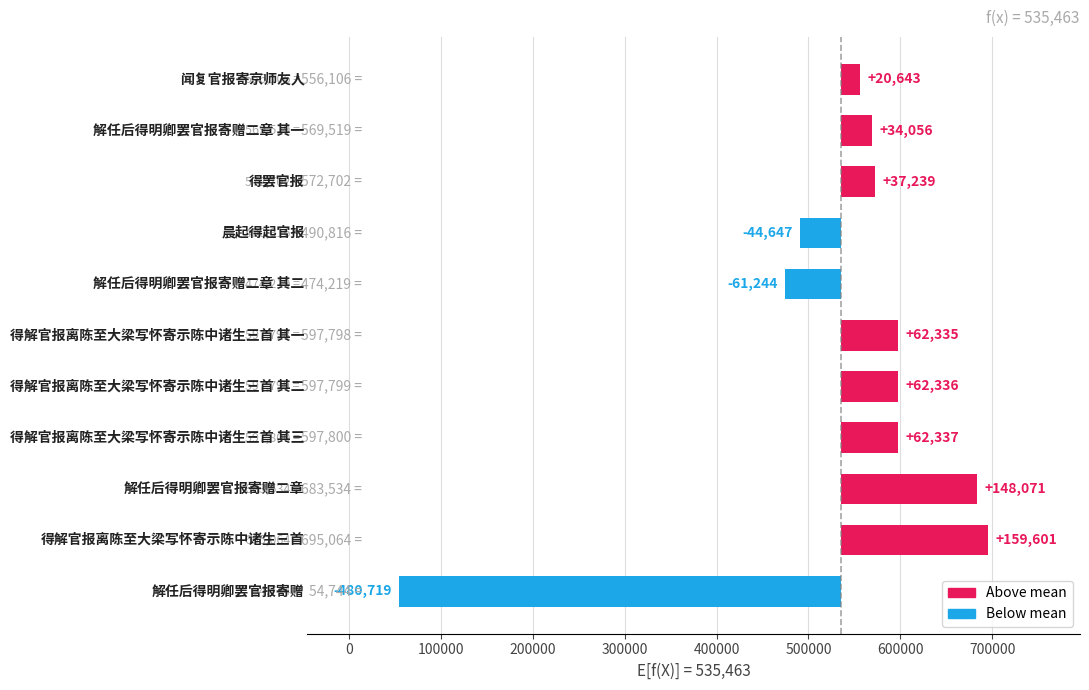

Is it true that the value at 400000 is 62335?

True